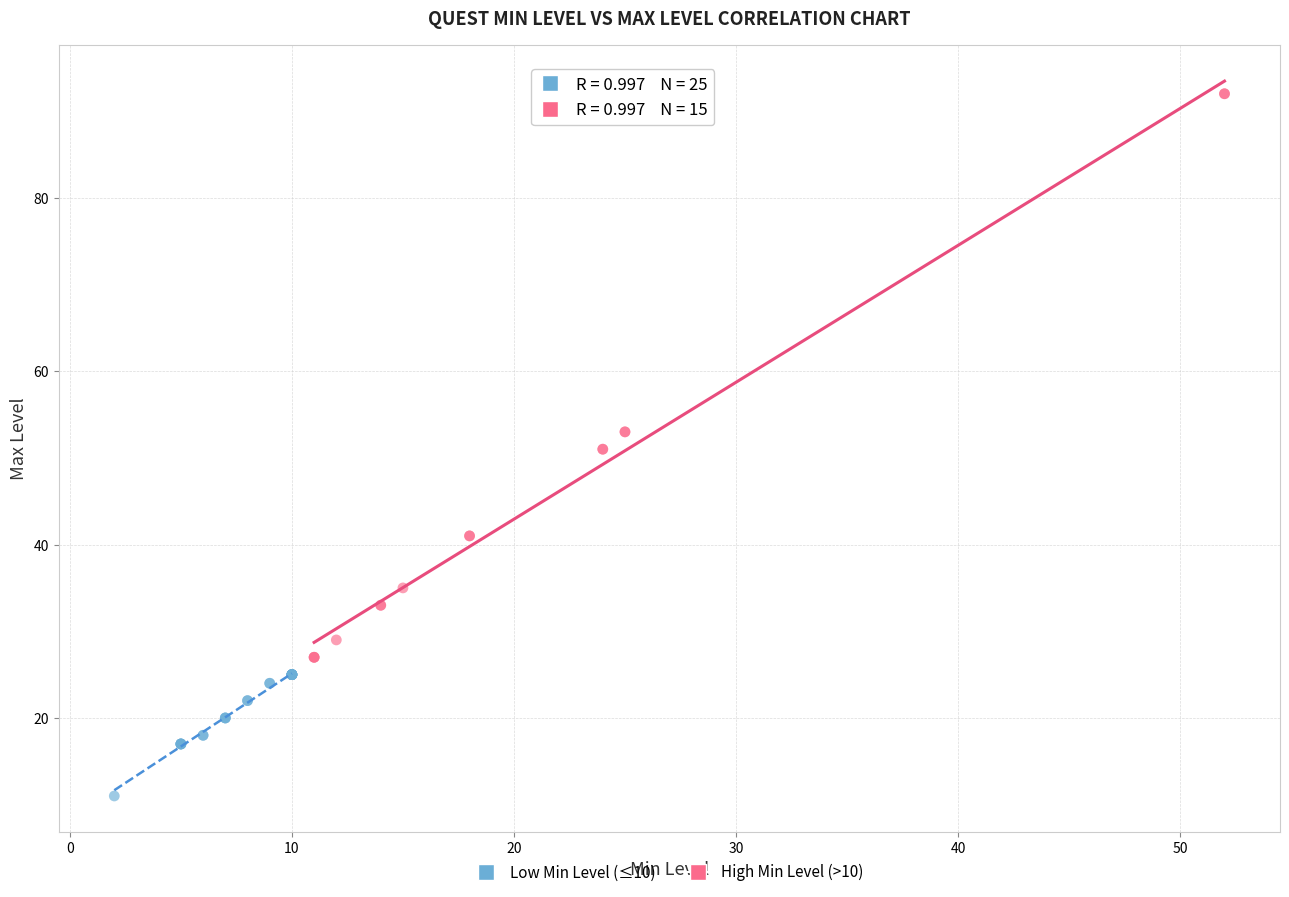

What are all the series names shown in the legend?

Low Min Level (≤10), High Min Level (>10)